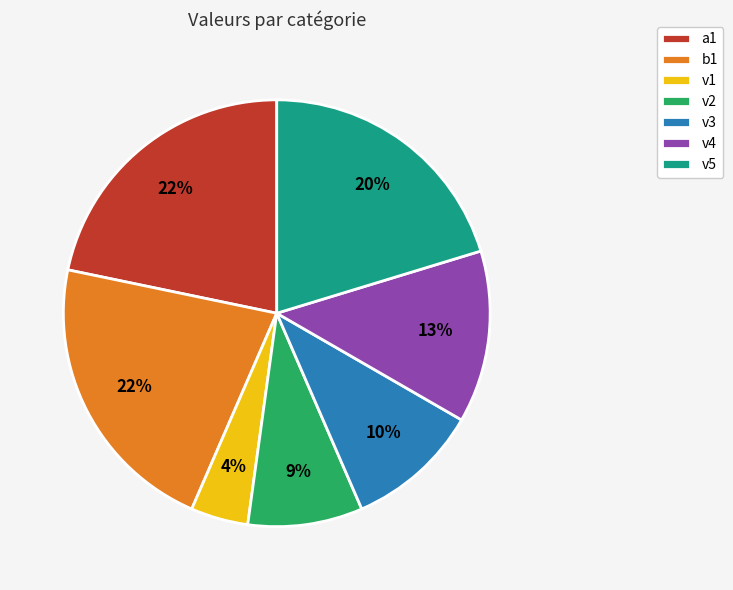

Between v2 and v5, which is larger?

v5